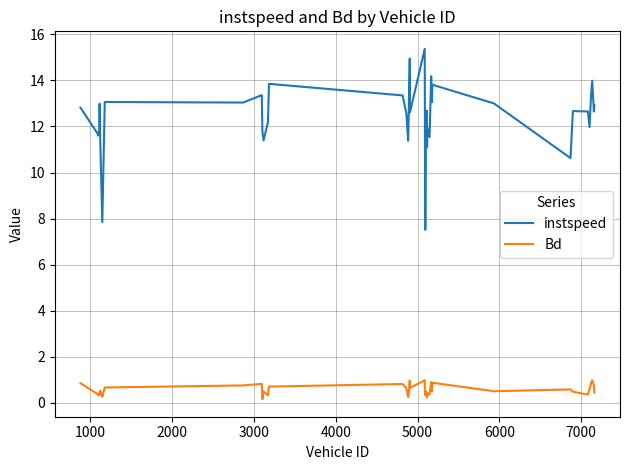

What is the difference between the maximum and minimum values in the instspeed series?

7.9